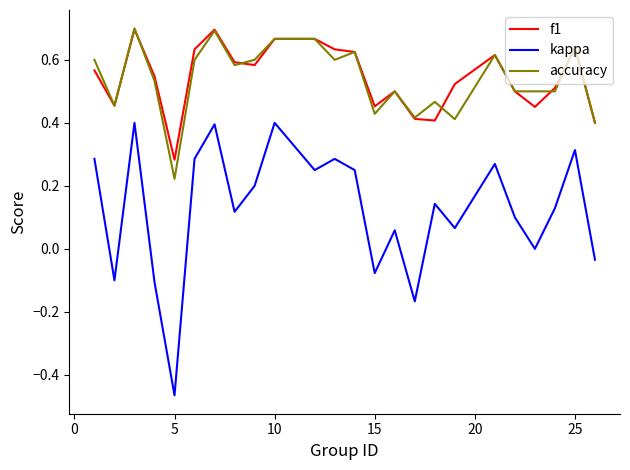

Which series has the largest range (max minus min)?

kappa